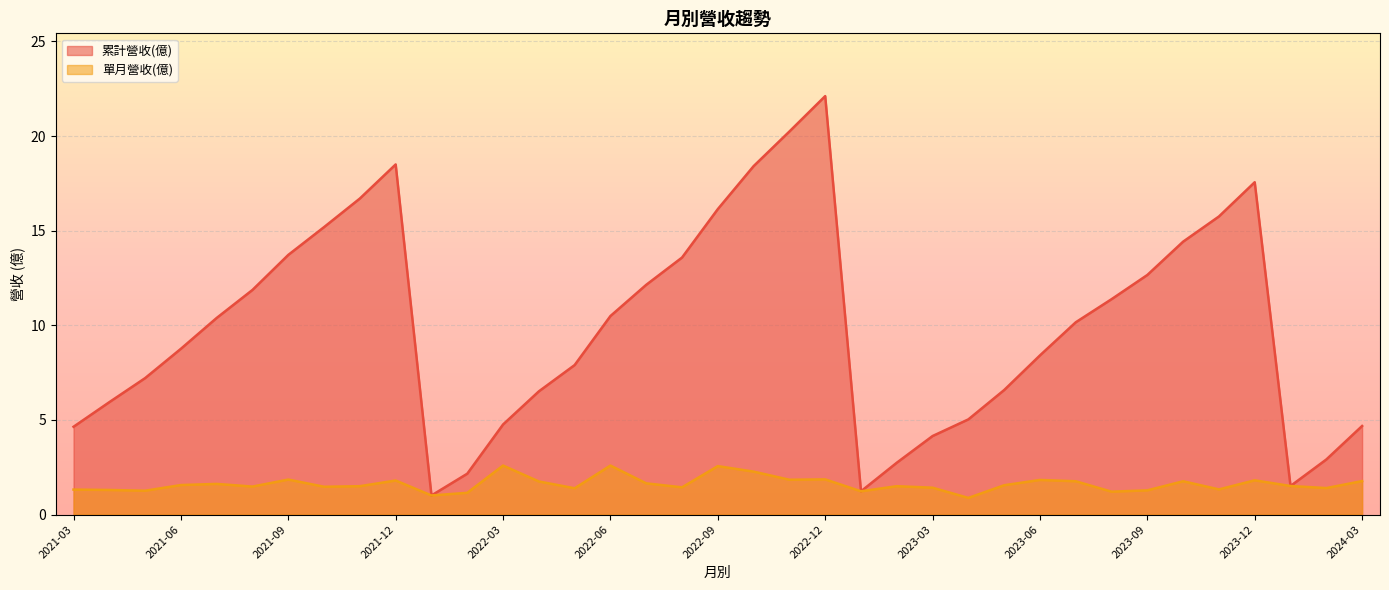

Which series has the largest range (max minus min)?

累計營收(億)